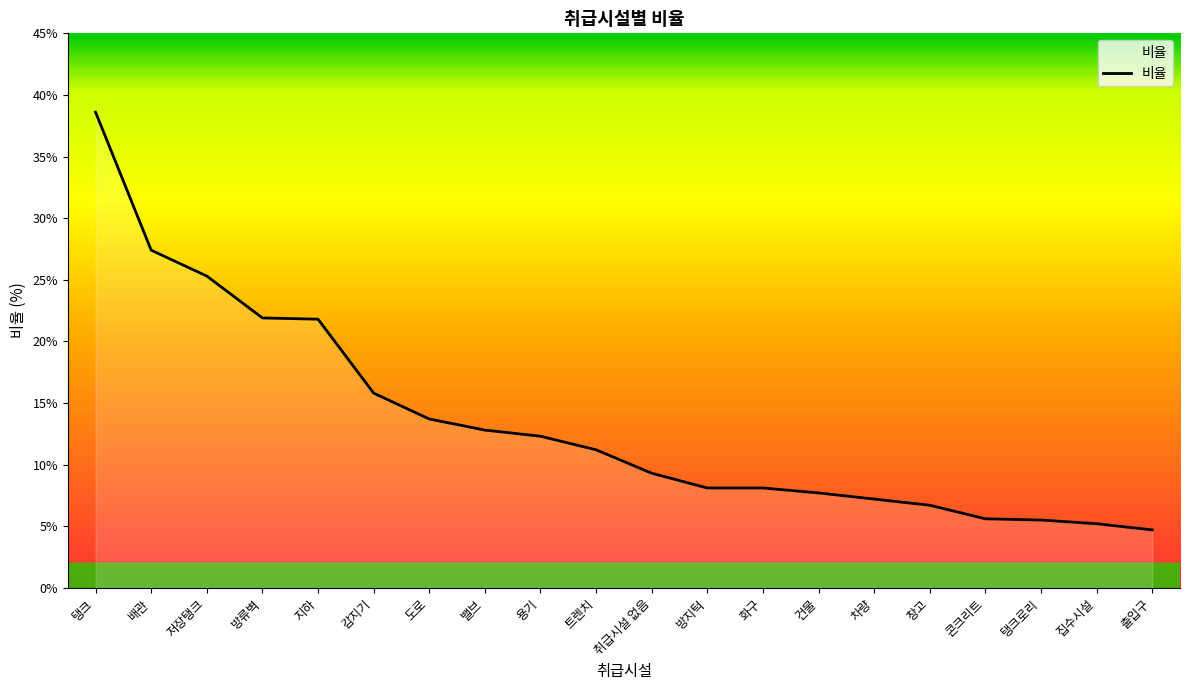

What position from the left is 밸브?

8